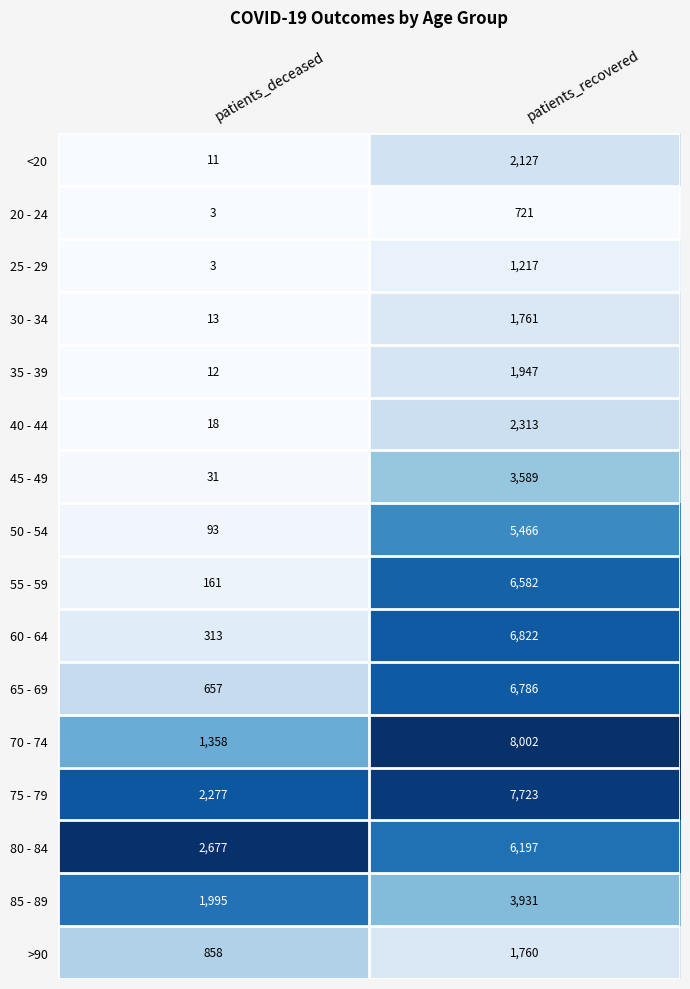

At which label is 85 - 89 closest to 2963?

patients_deceased